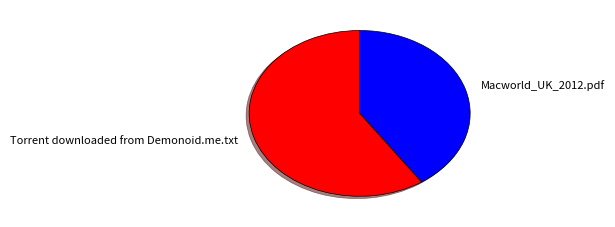

The Torrent downloaded from Demonoid.me.txt slice represents 66% of the pie. True or false?

False